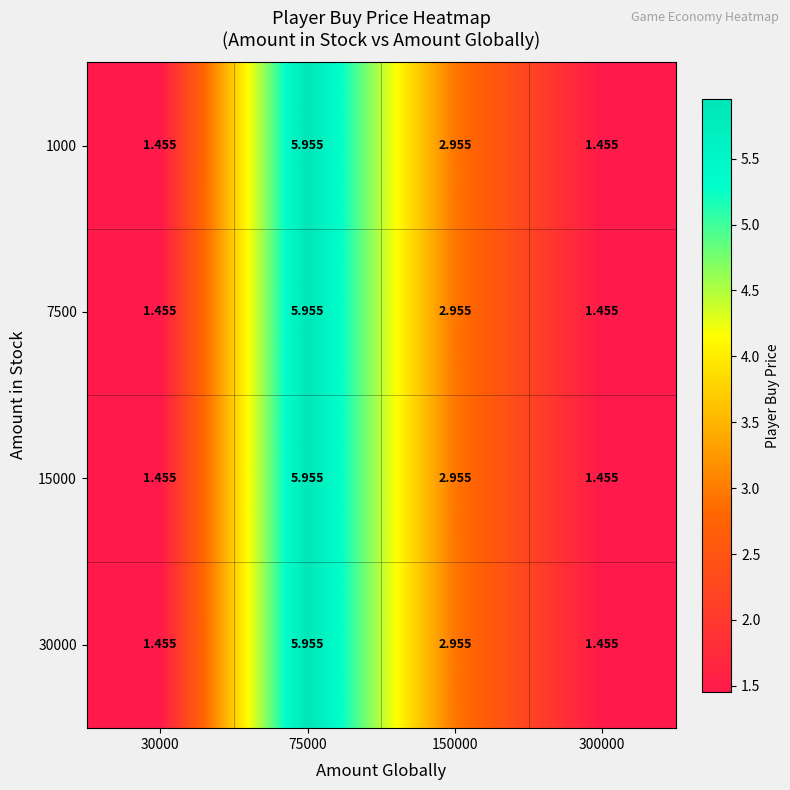

What is the total value across all series at 75000?

23.8